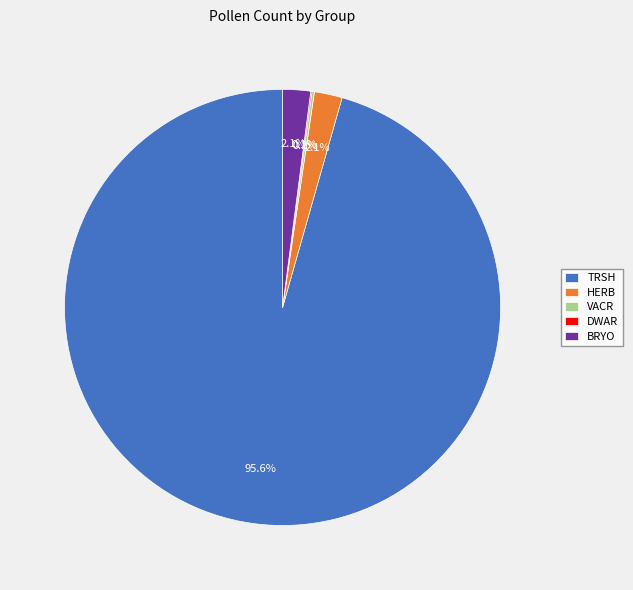

Which category accounts for the majority?

TRSH